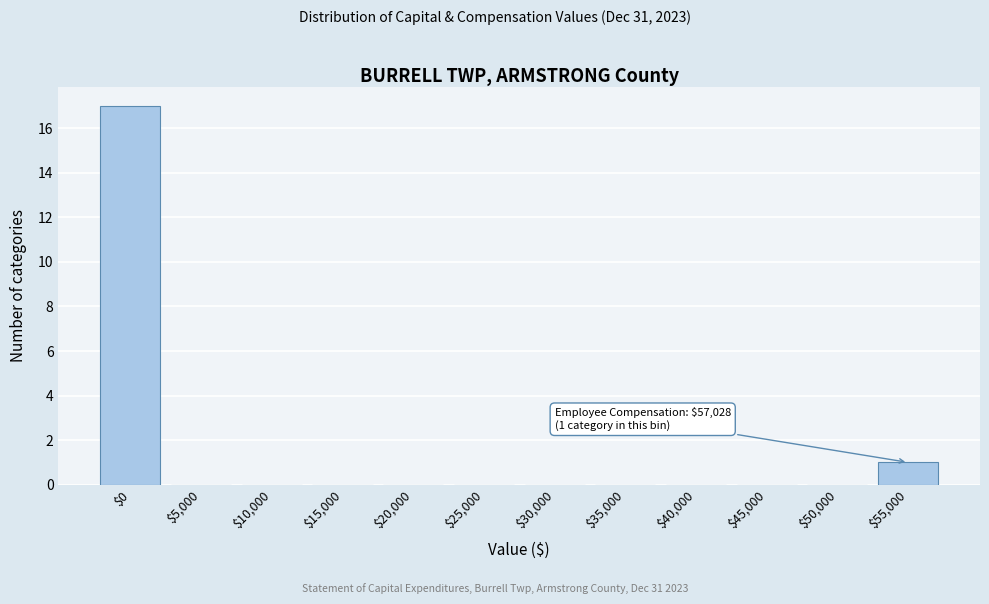

What is the greatest value displayed?

17